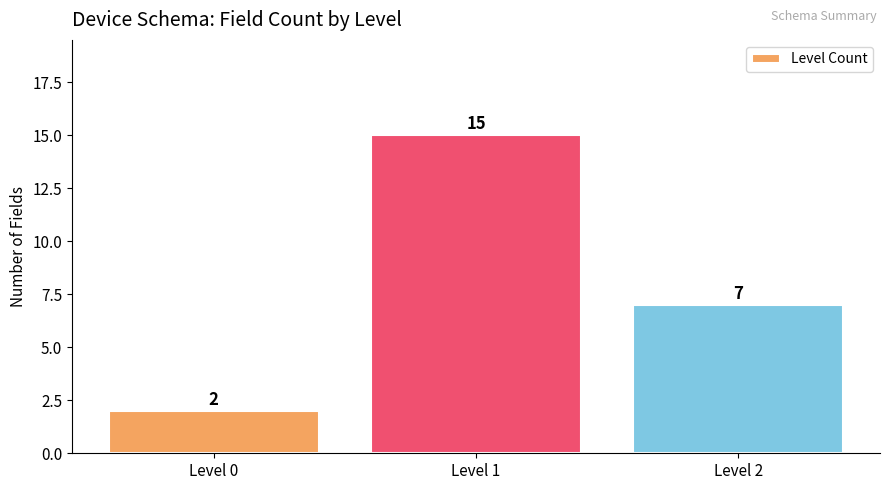

What is the value of the 1st bar from the left?

2